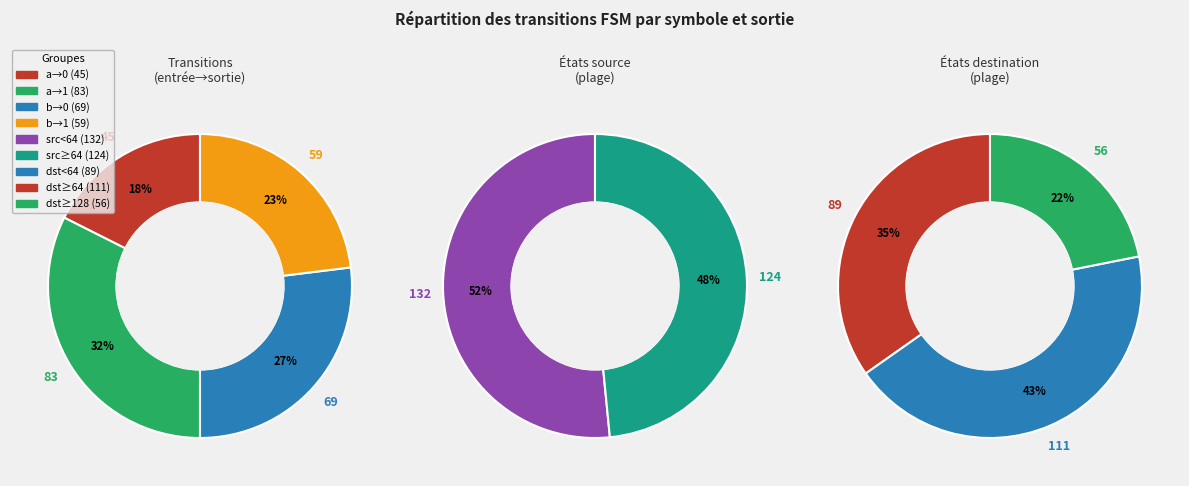

Does any single category account for the majority?

No